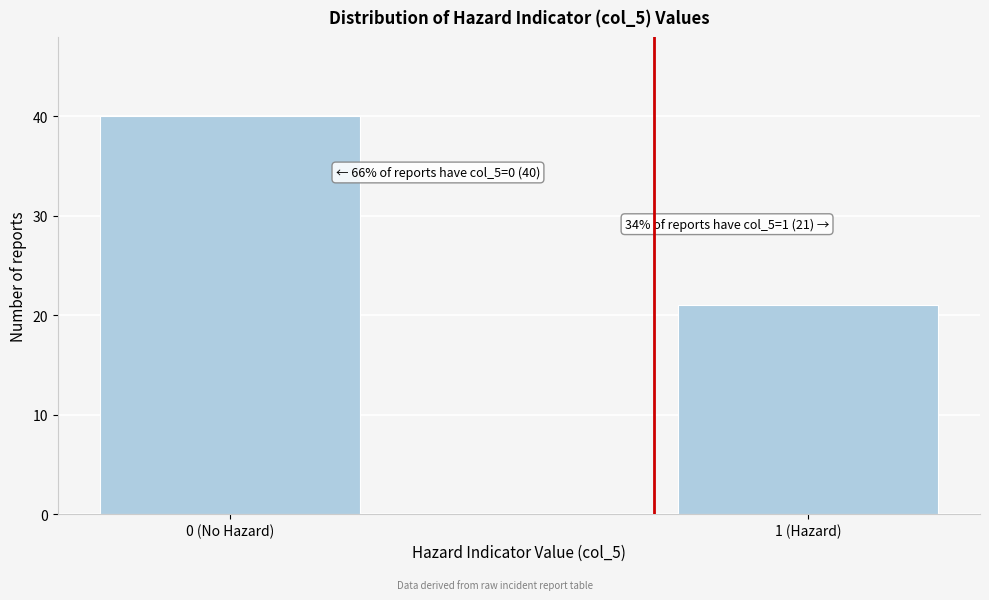

Reading left to right, extract all data points from this chart.

0 (No Hazard)=40	1 (Hazard)=21